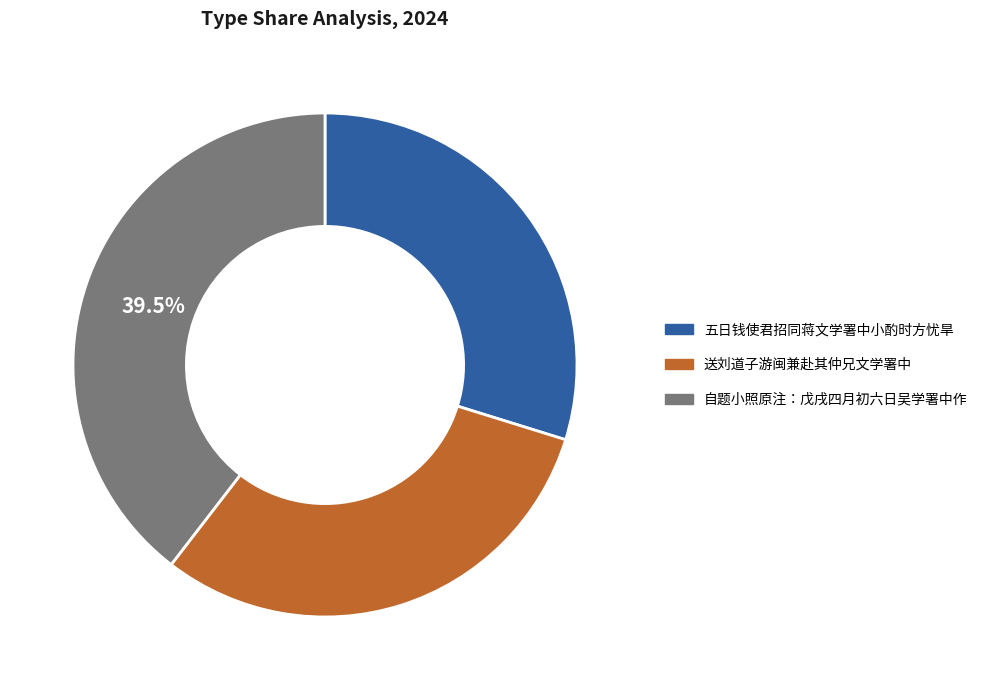

Approximately how many times larger is the value at 送刘道子游闽兼赴其仲兄文学署中 compared to 五日钱使君招同蒋文学署中小酌时方忧旱?

1.0